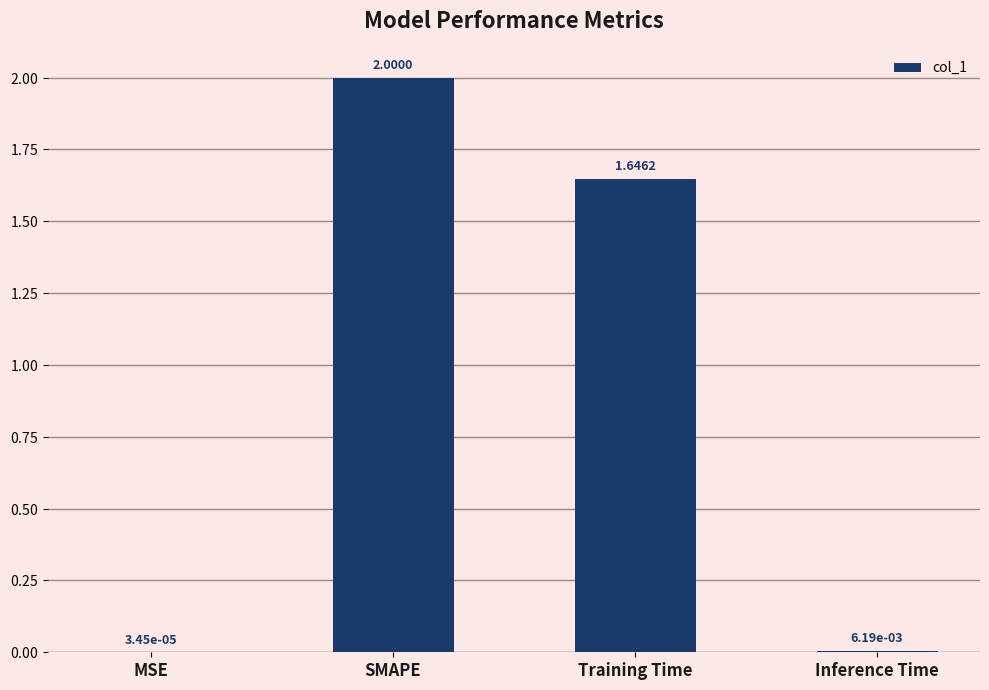

At which label is the value closest to 1?

Training Time